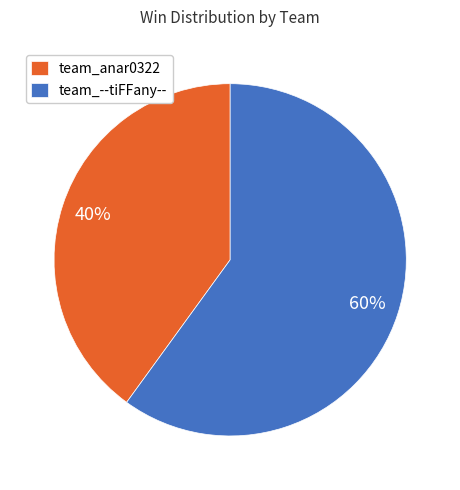

To the nearest percent, what is the combined percentage of team_--tiFFany-- and team_anar0322?

100%